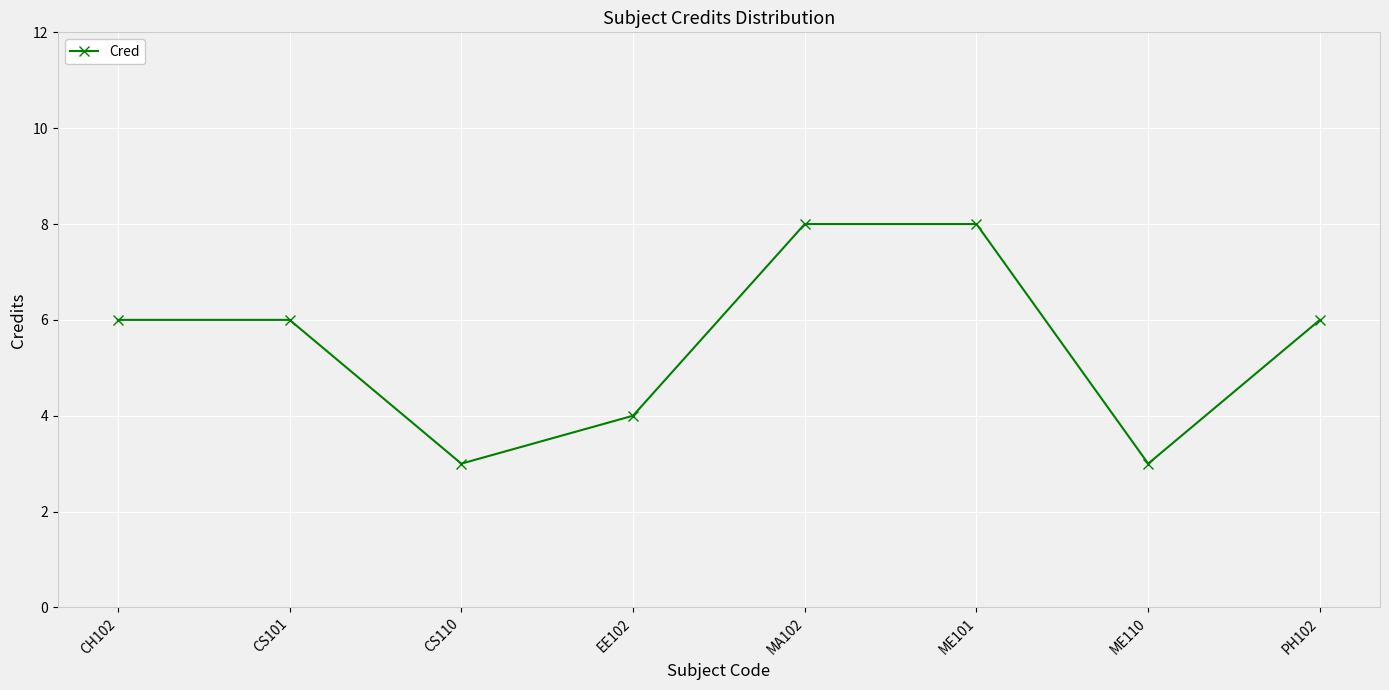

How many distinct data groups are displayed?

1